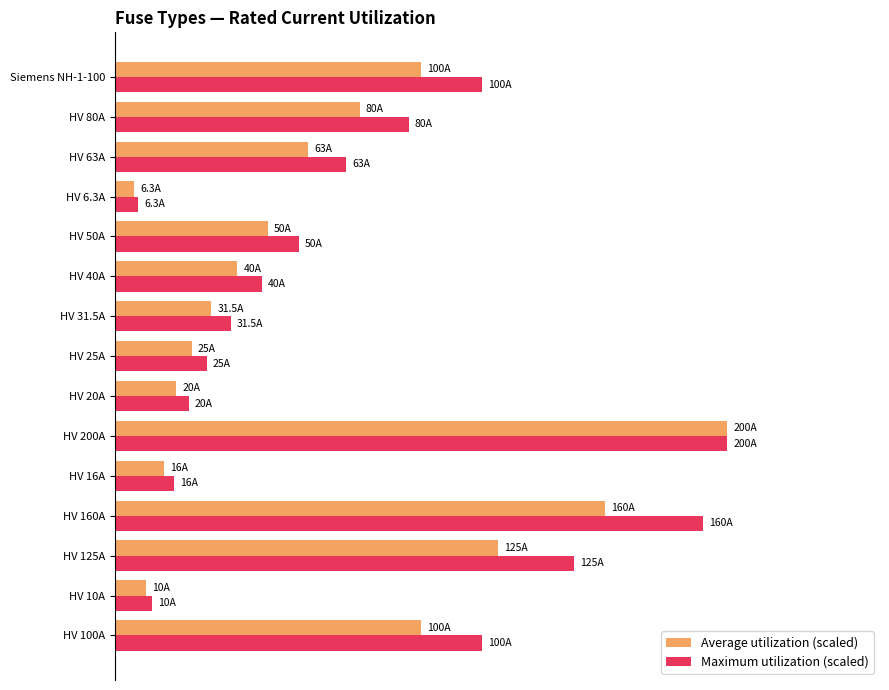

Which category has the lowest value across all series?

HV 6.3A